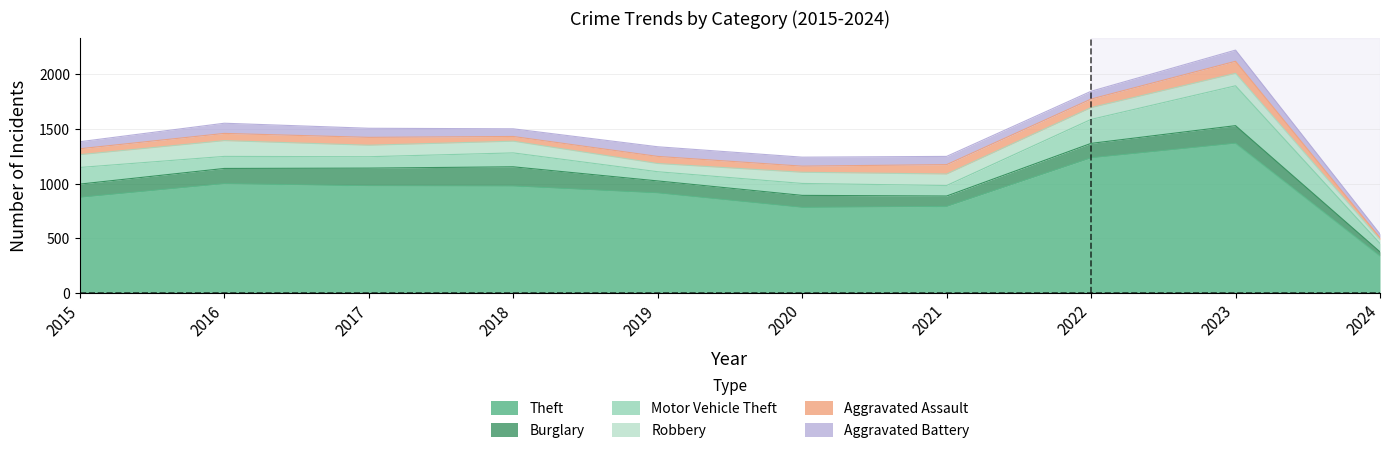

True or false: Motor Vehicle Theft has a value of 84 at 2019.

True